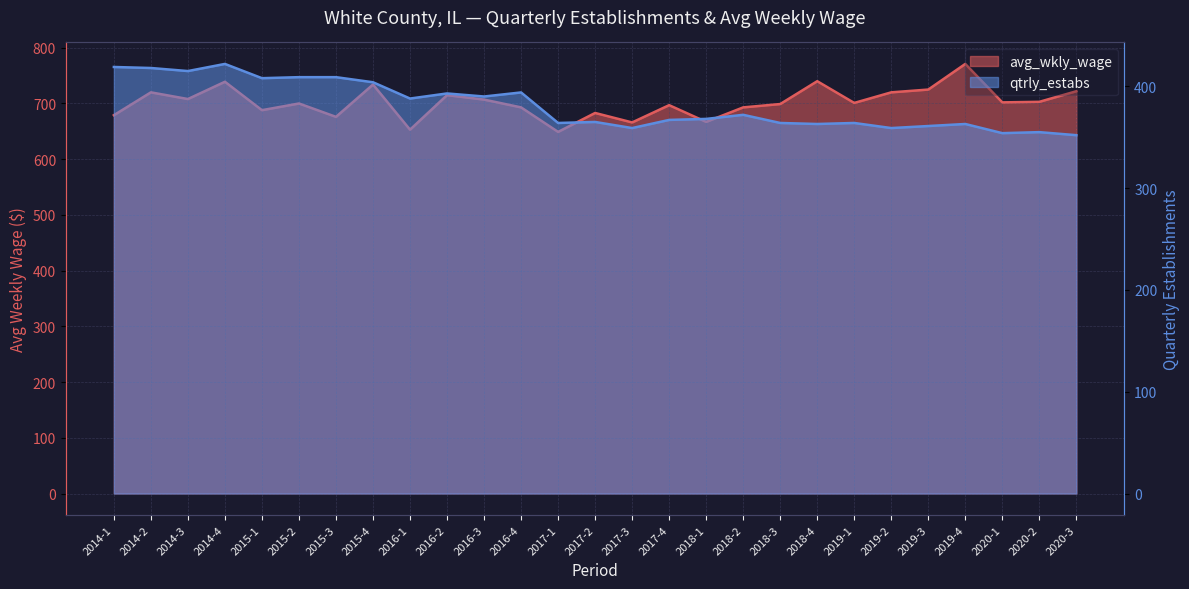

True or false: avg_wkly_wage has a value of 720 at 2019-2.

True